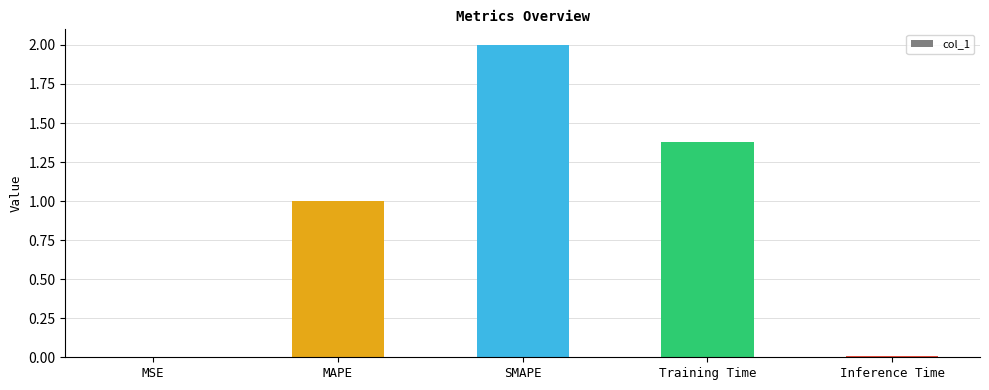

What is the sum of all values?

4.4